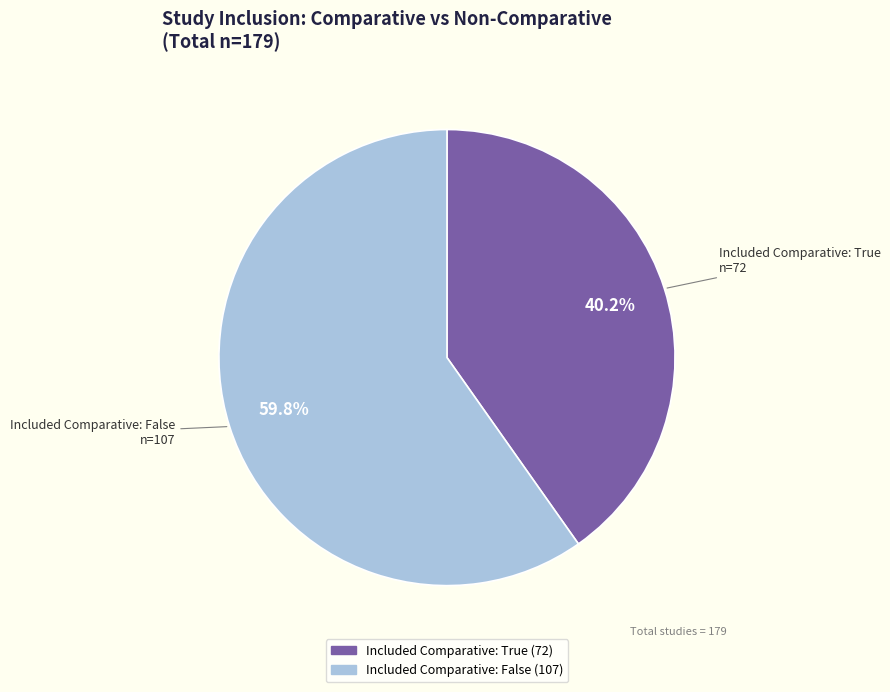

The Included Comparative: False slice represents 60% of the pie. True or false?

True